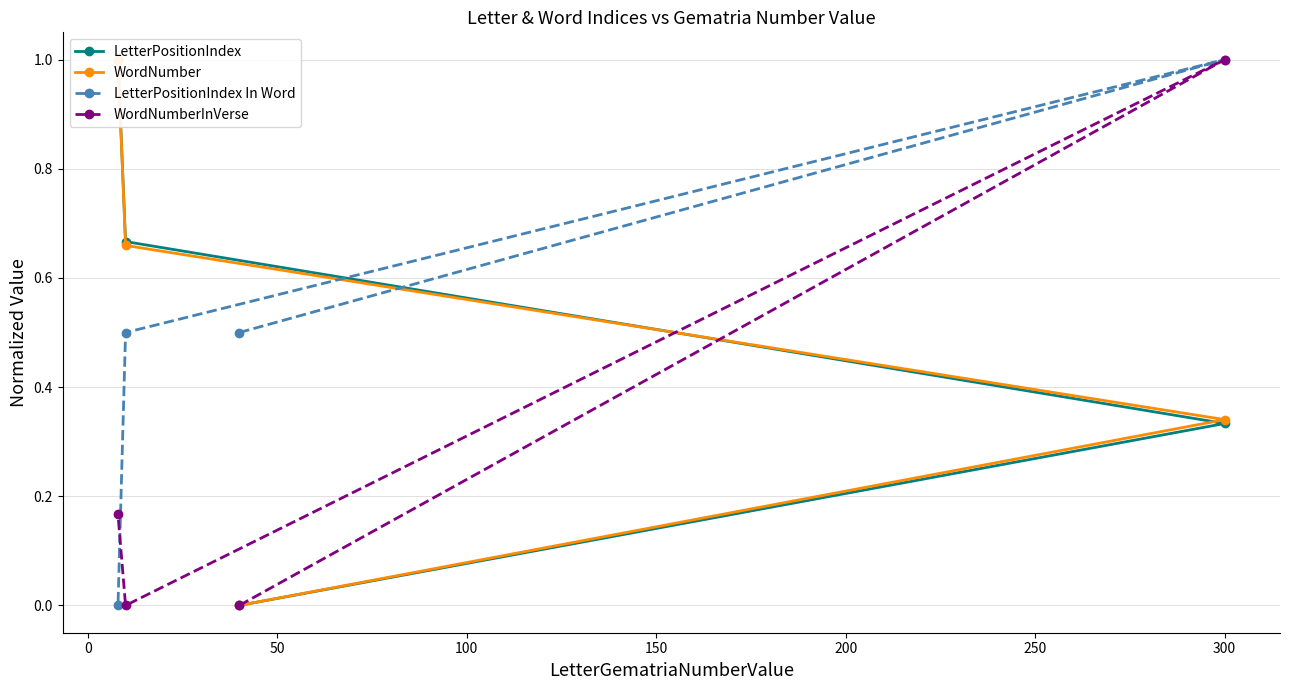

How many values in the LetterPositionIndex In Word series exceed 0?

3